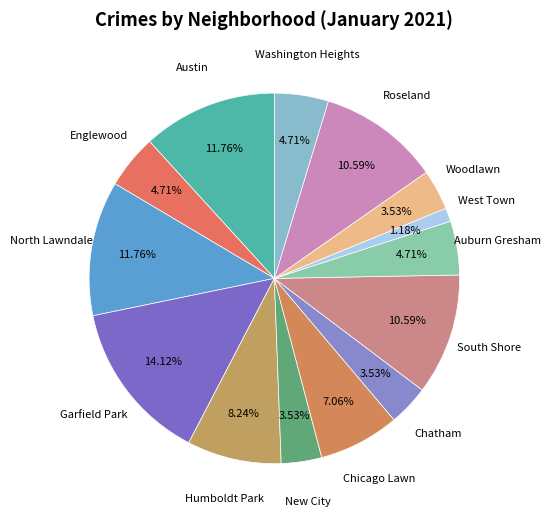

Count the number of slices in the pie.

14